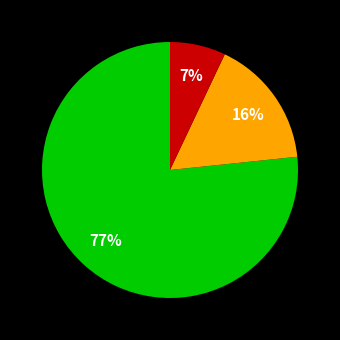

Is there any slice that represents more than half of the pie?

Yes